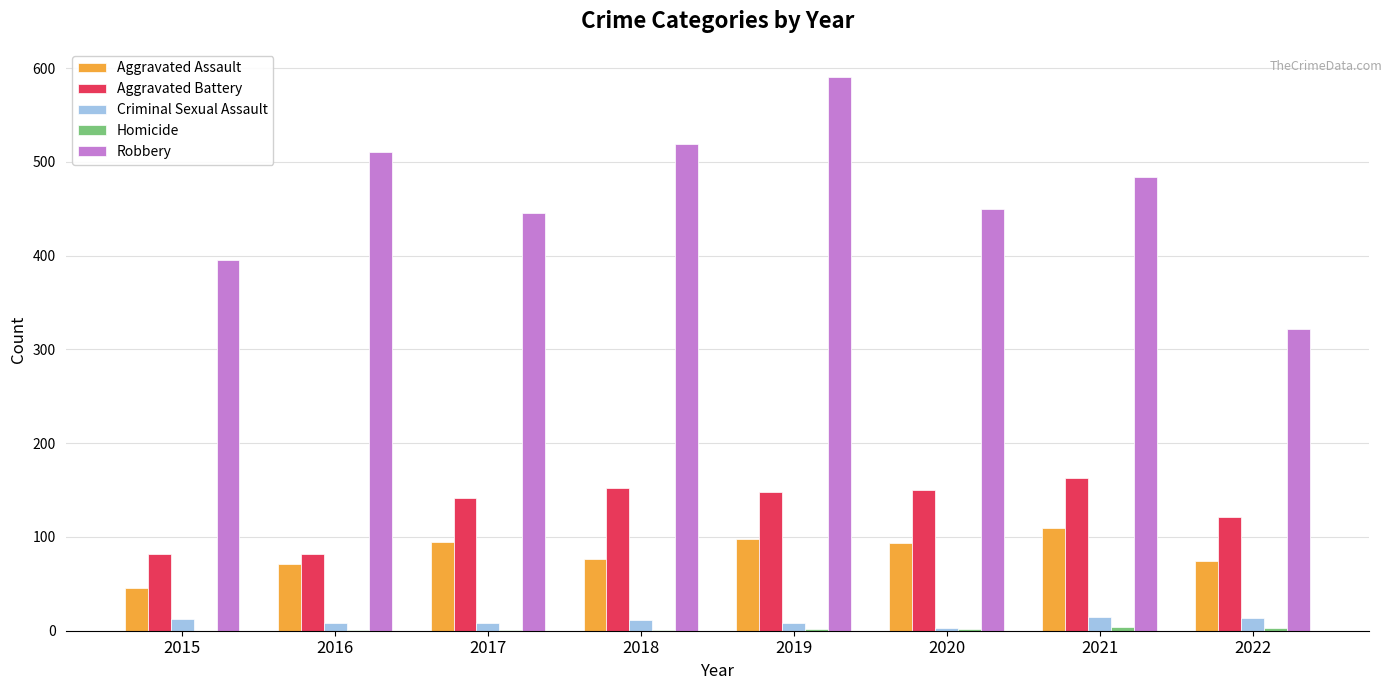

Does the chart contain stacked bars?

No